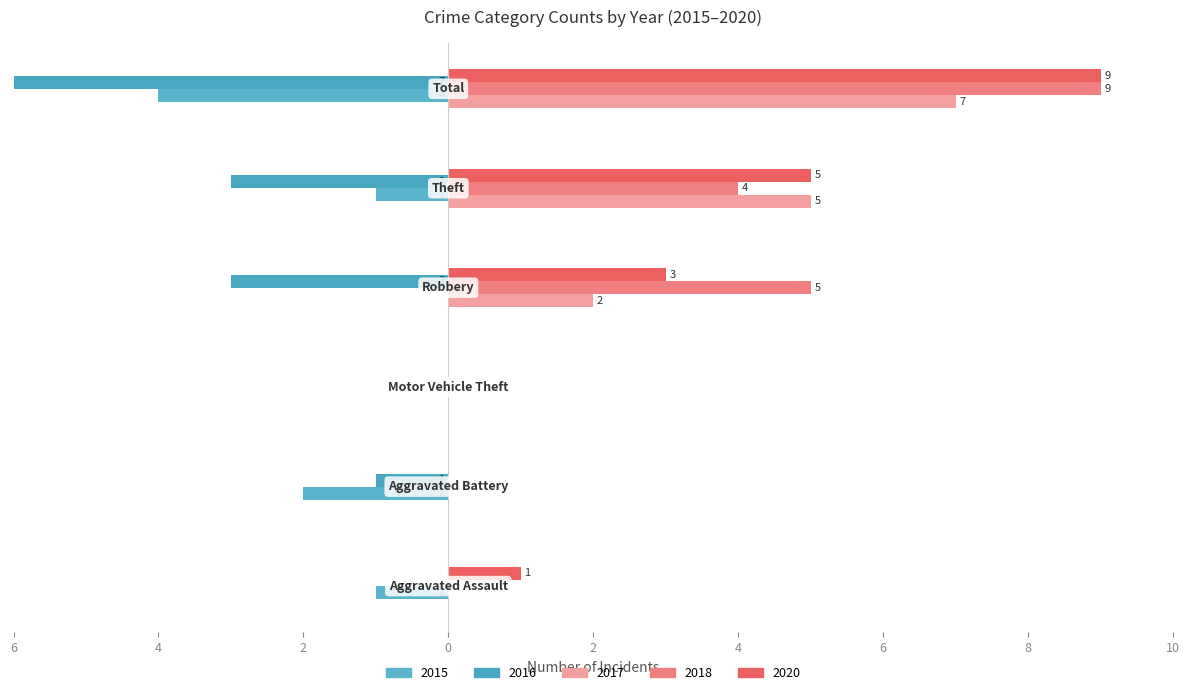

The 2017 series shows -3 at Aggravated Assault. True or false?

False